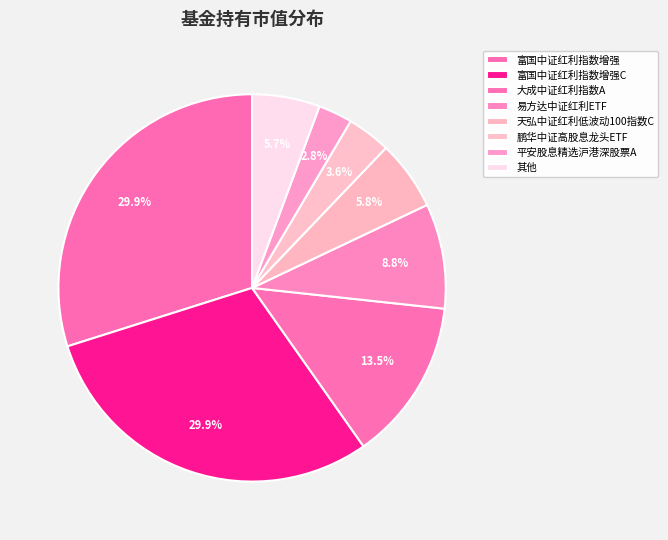

What percentage is the 天弘中证红利低波动100指数C slice, to the nearest percent?

6%